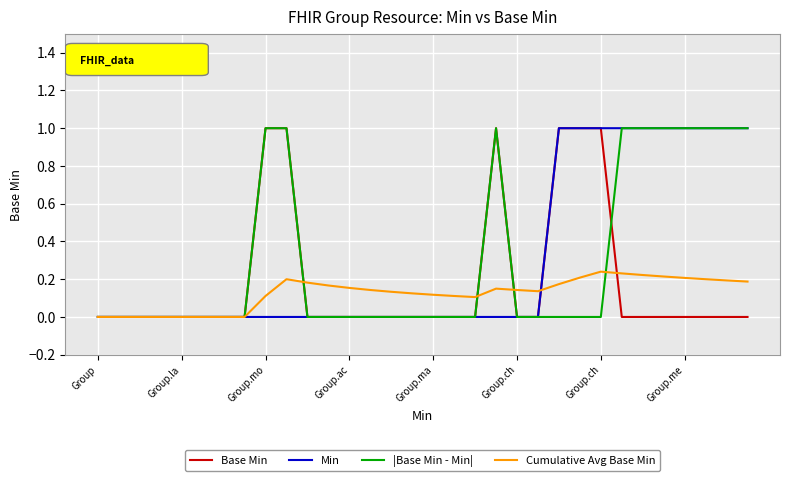

What is the maximum value for |Base Min - Min|?

1.0